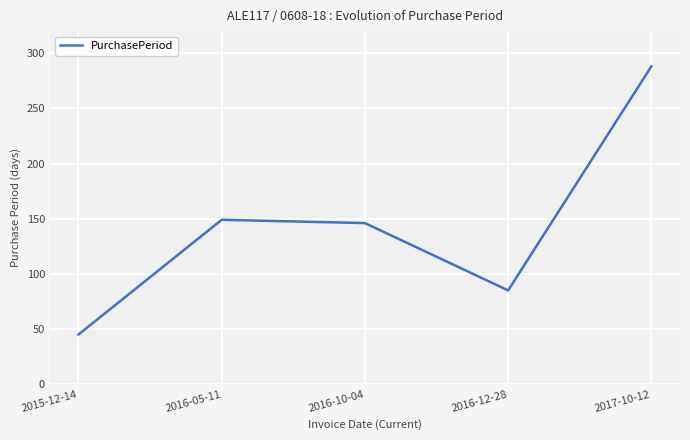

Reading left to right, list all the values displayed in this chart.

2015-12-14=45	2016-05-11=149	2016-10-04=146	2016-12-28=85	2017-10-12=288